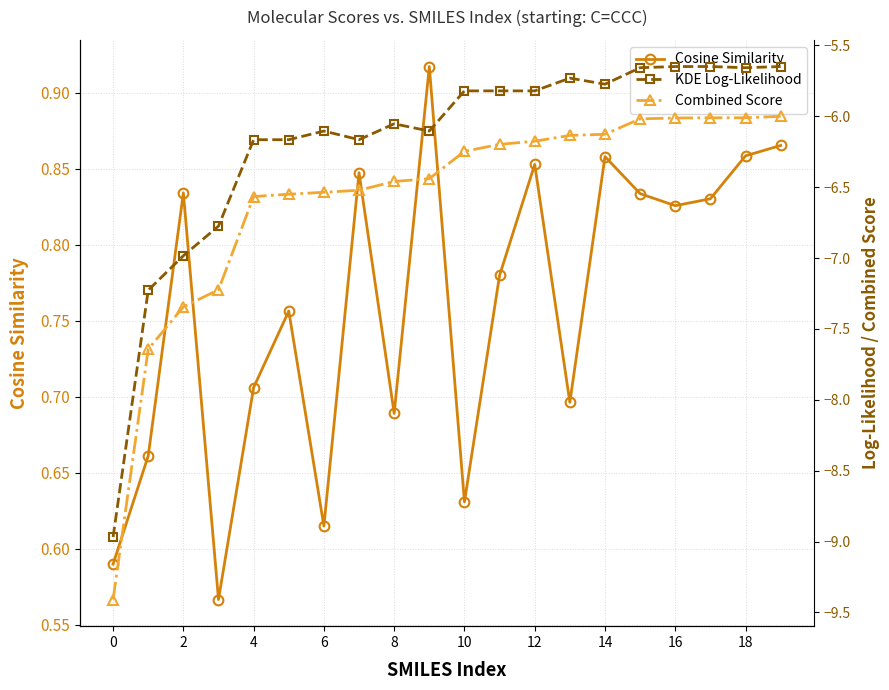

The value of Combined Score at 10 is -2.2. True or false?

False